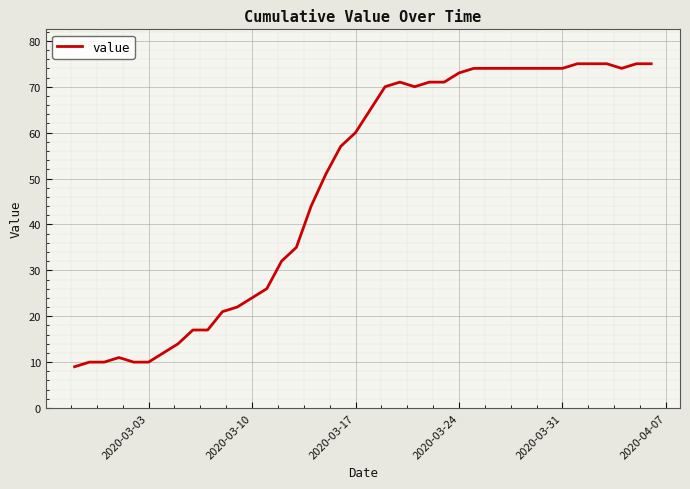

True or false: there are more than 1 points higher than both neighbors.

True